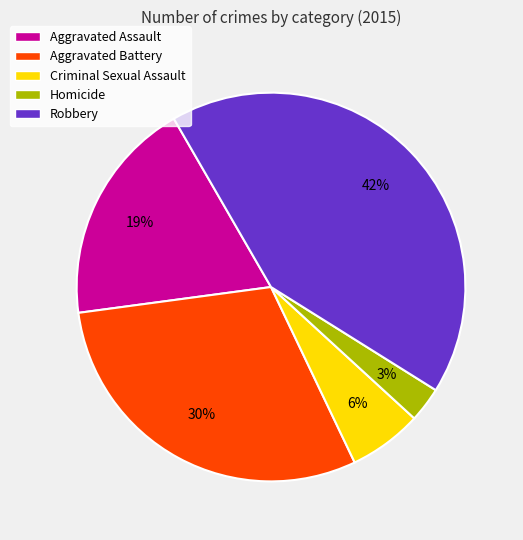

Between Aggravated Battery and Aggravated Assault, which is larger?

Aggravated Battery